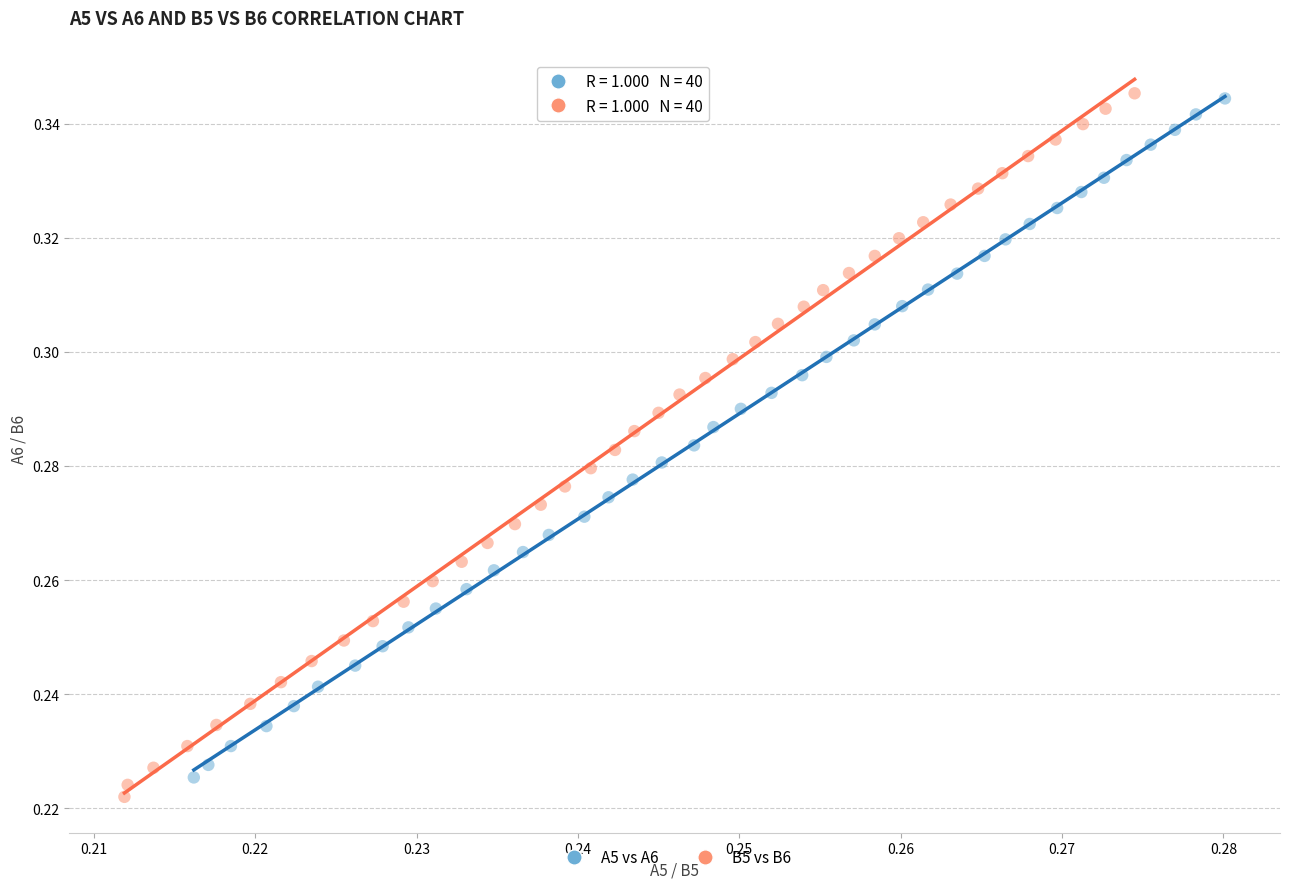

What are all the series names shown in the legend?

A5 vs A6, B5 vs B6